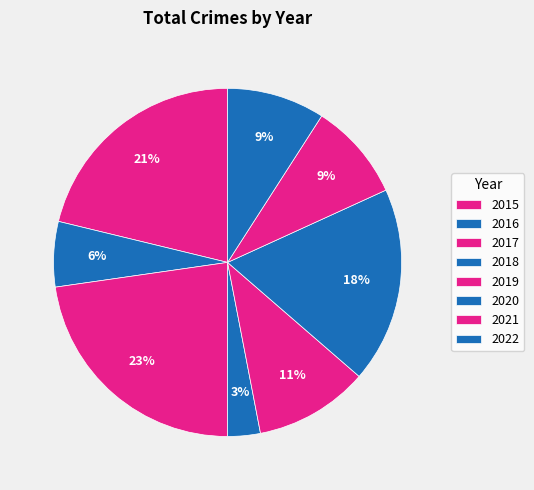

What percentage do 2017 and 2019 together represent?

33.3%